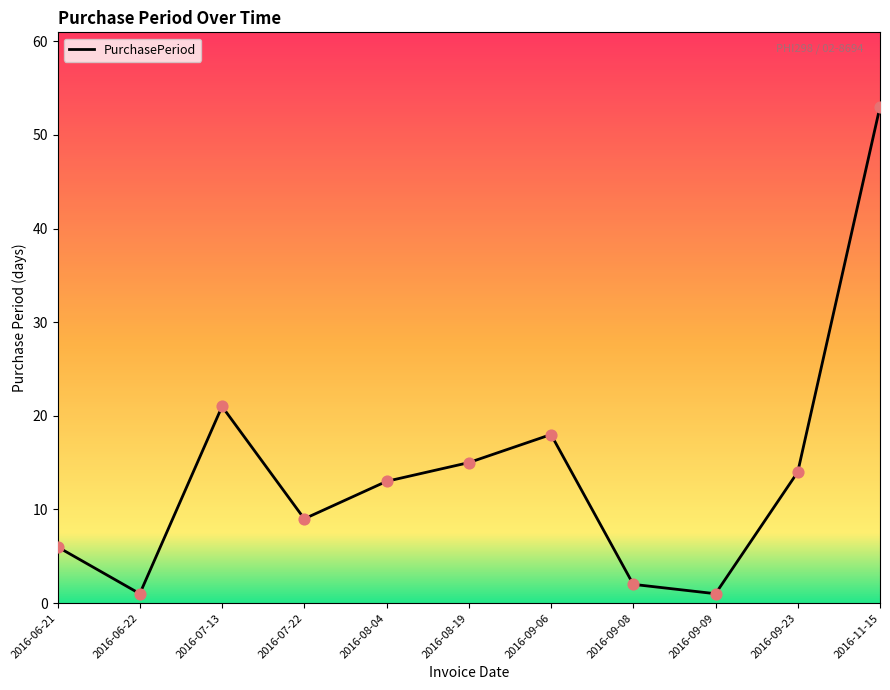

Between 2016-08-04 and 2016-11-15, which is larger?

2016-11-15